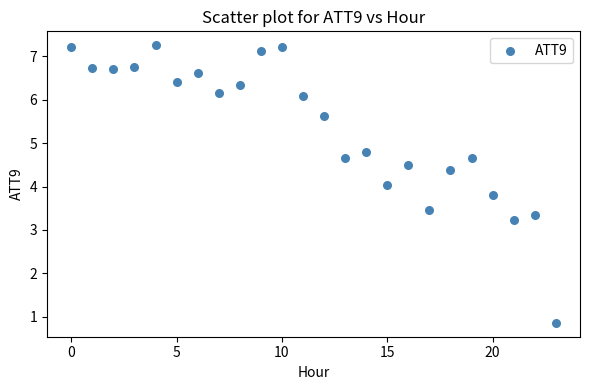

What is the range of Y values (max minus min)?

6.4